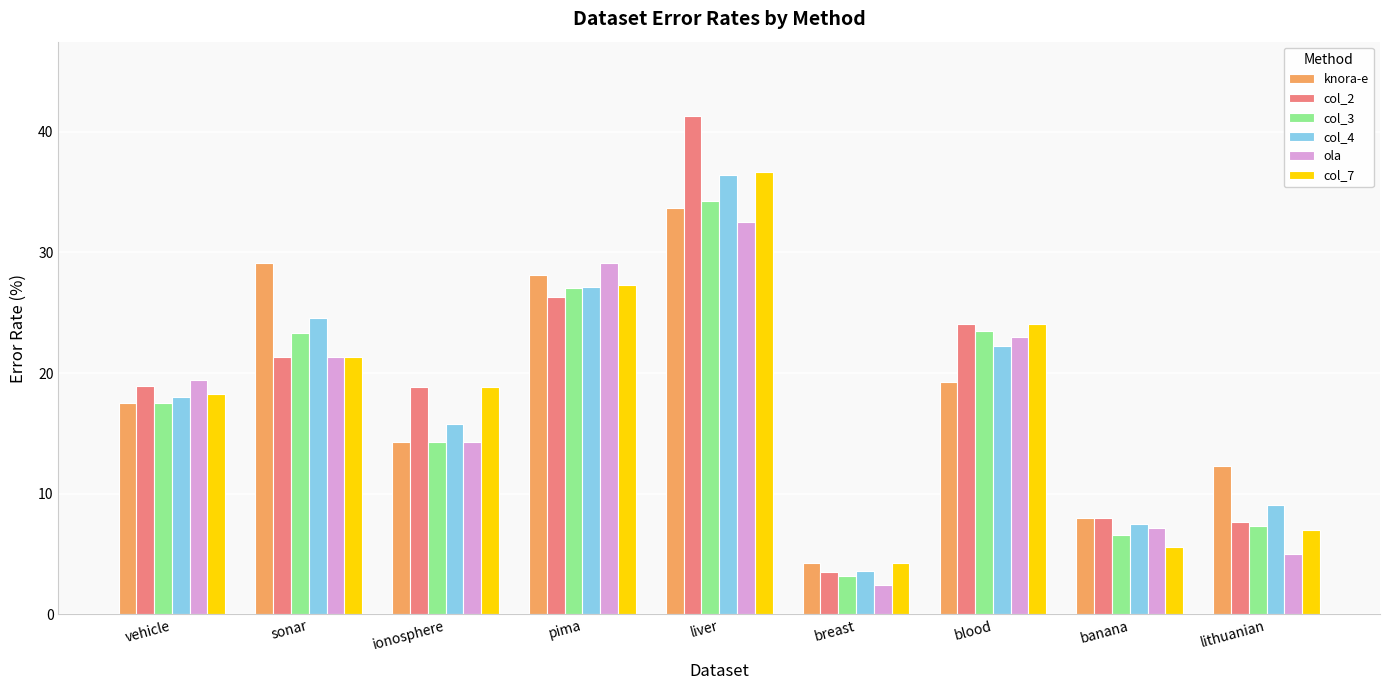

True or false: col_7 has a value of 18.9 at ionosphere.

True